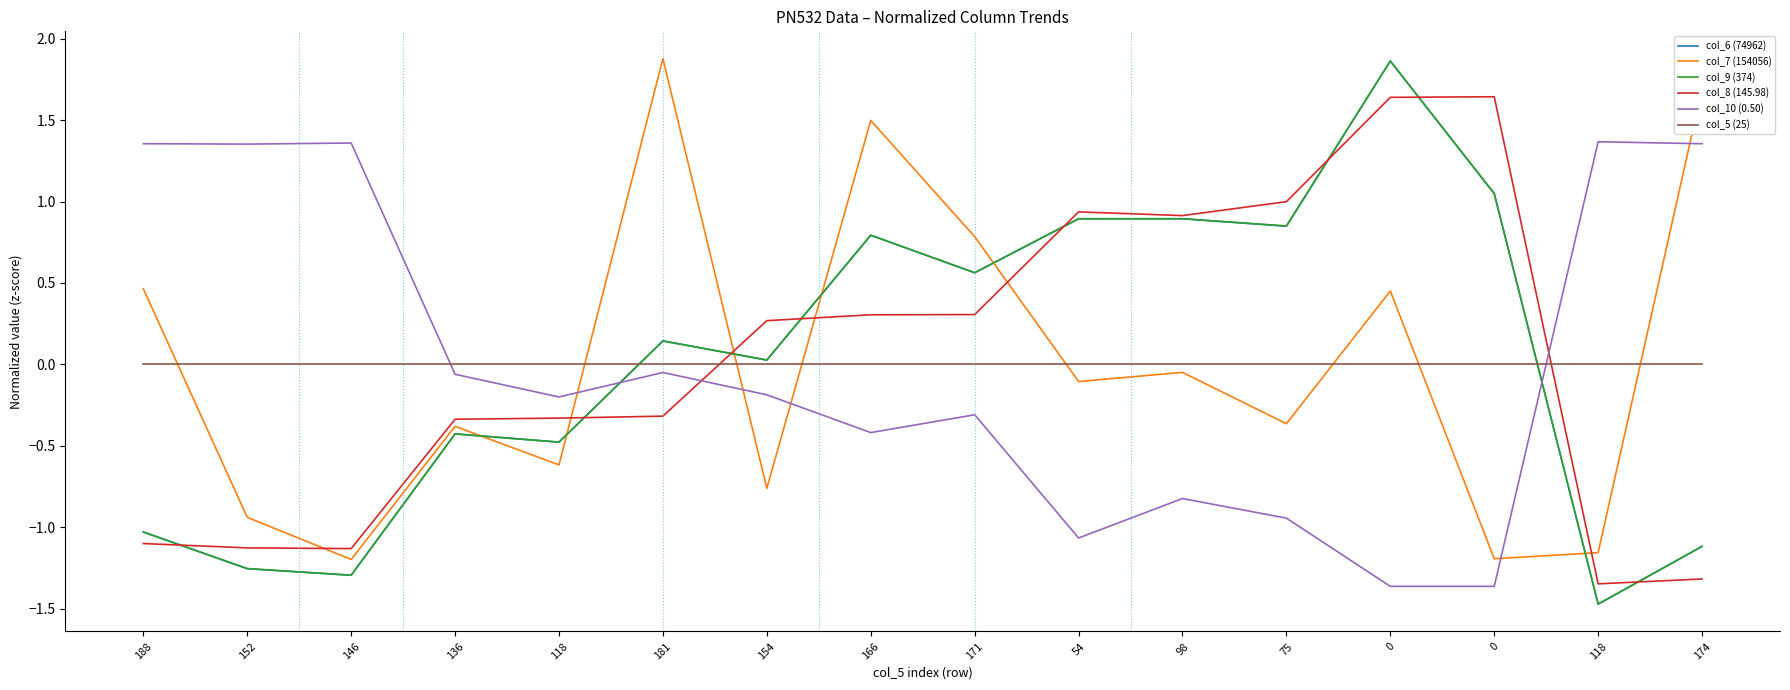

After their last crossing, which series has the higher values: col_6 (74962) or col_8 (145.98)?

col_6 (74962)